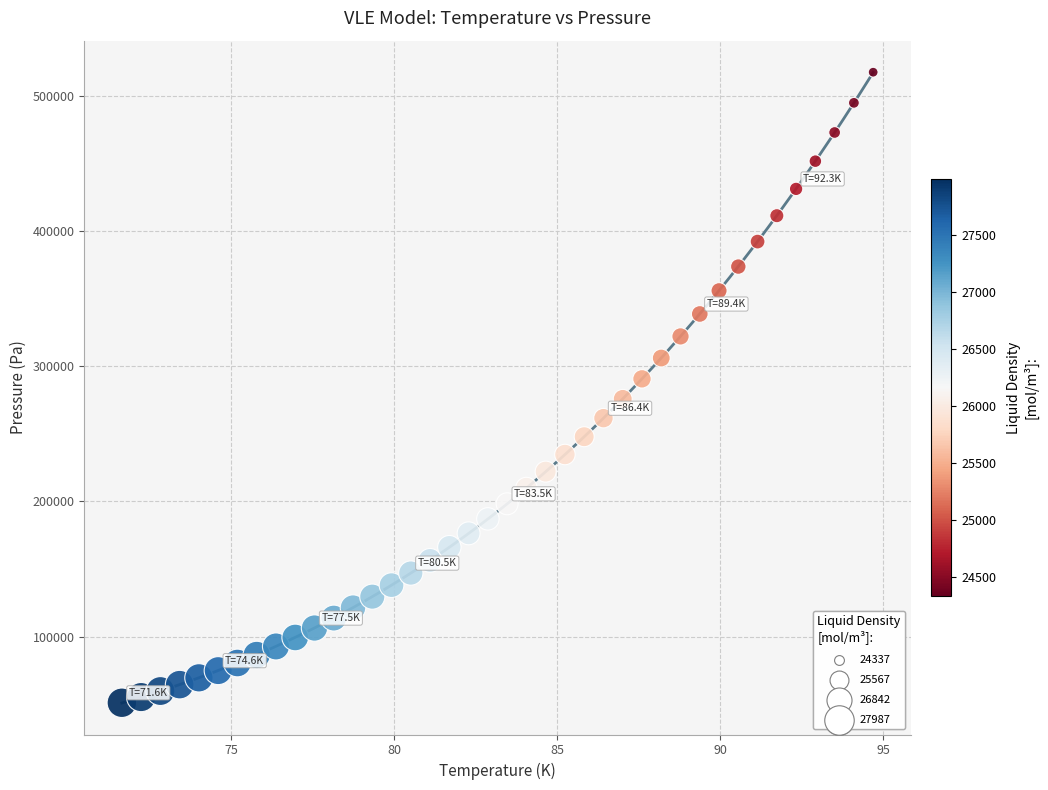

What is the range of Y values (max minus min)?

466380.9